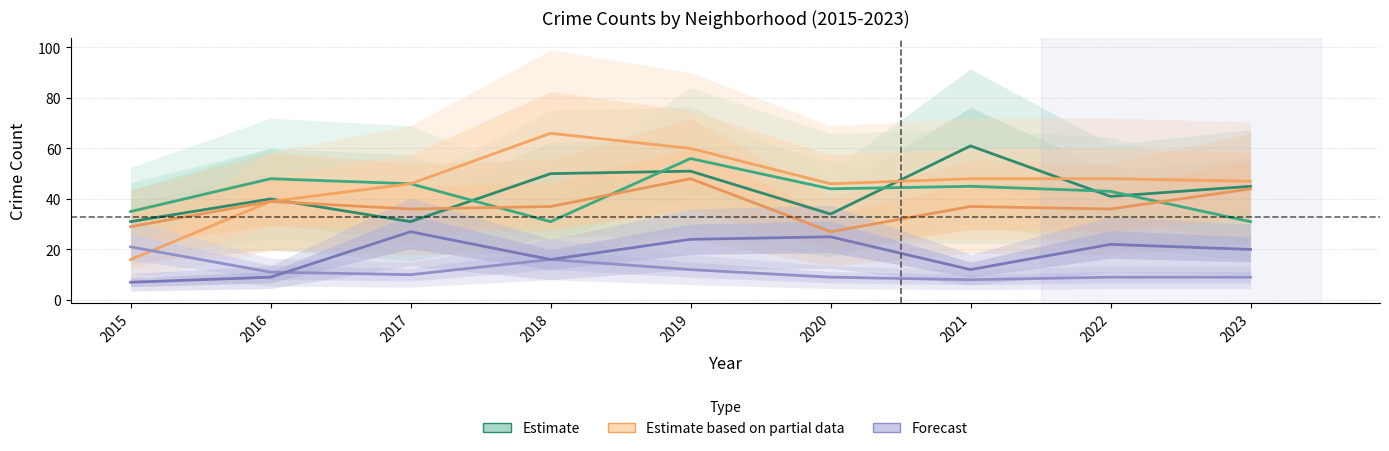

Does the chart have visible grid lines?

Yes